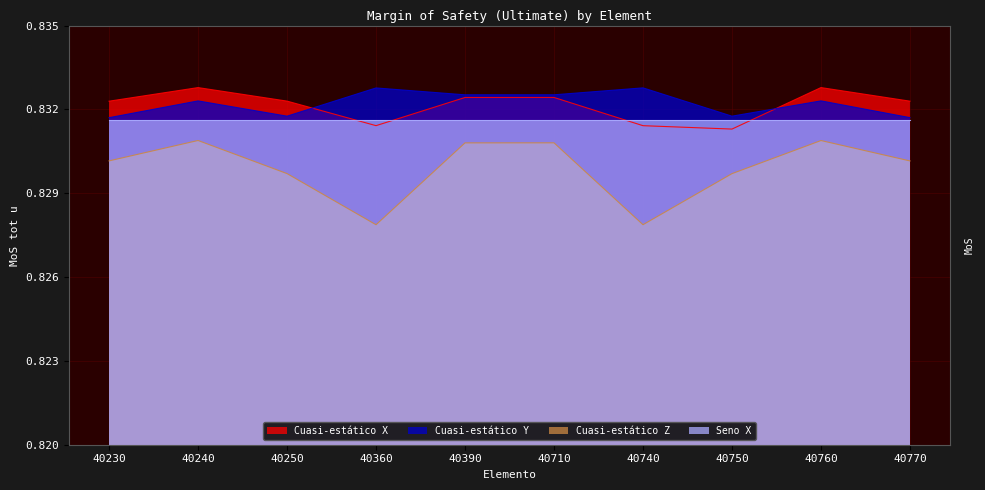

The value of Cuasi-estático X at 40360 is 1.5. True or false?

False